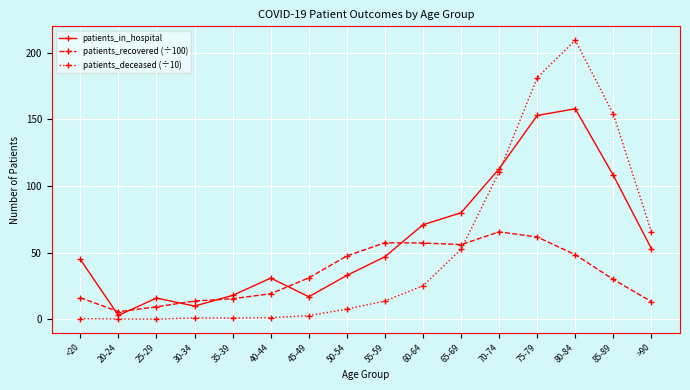

Which series has the largest range (max minus min)?

patients_deceased (÷10)